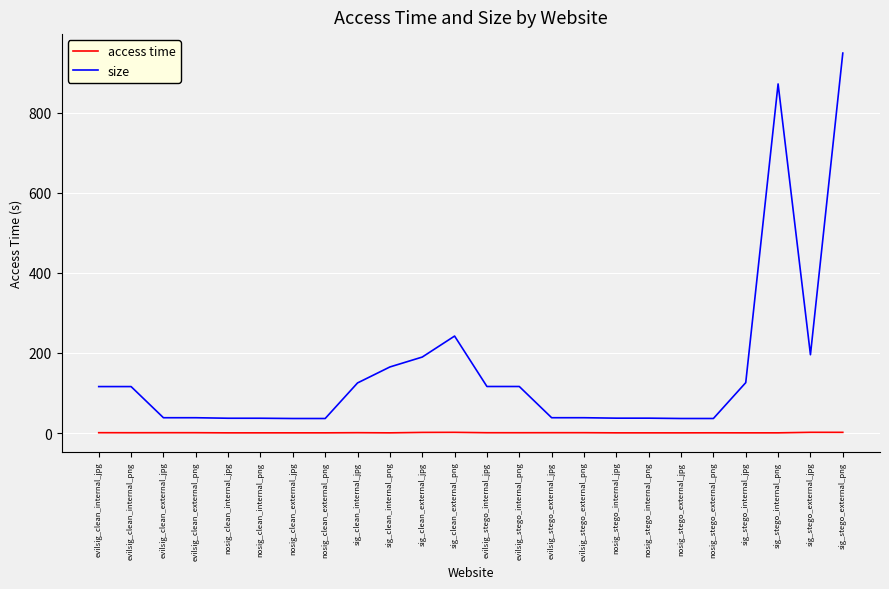

True or false: size and access time intersect in this chart.

False